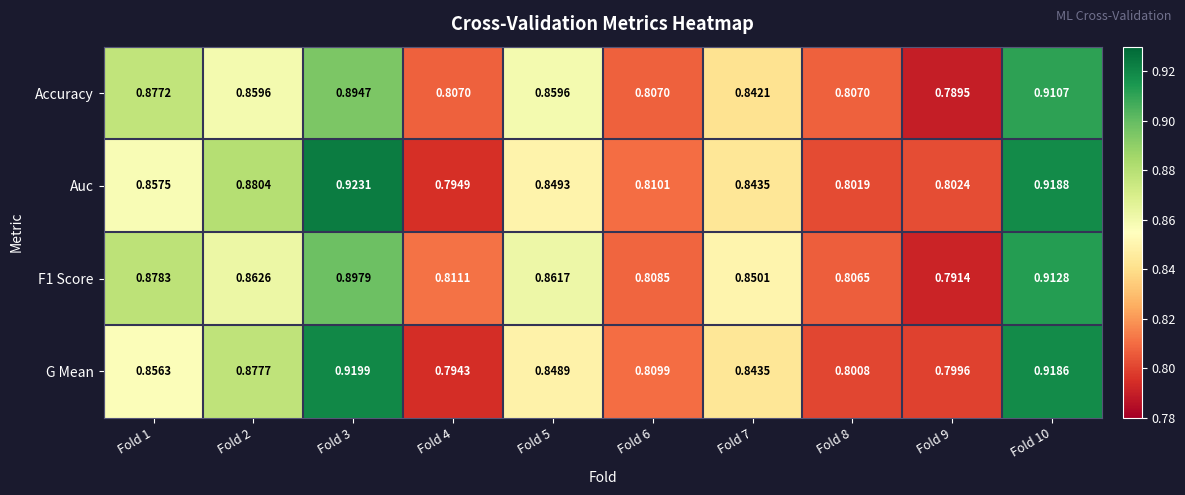

Which series has the largest total across all categories?

Auc